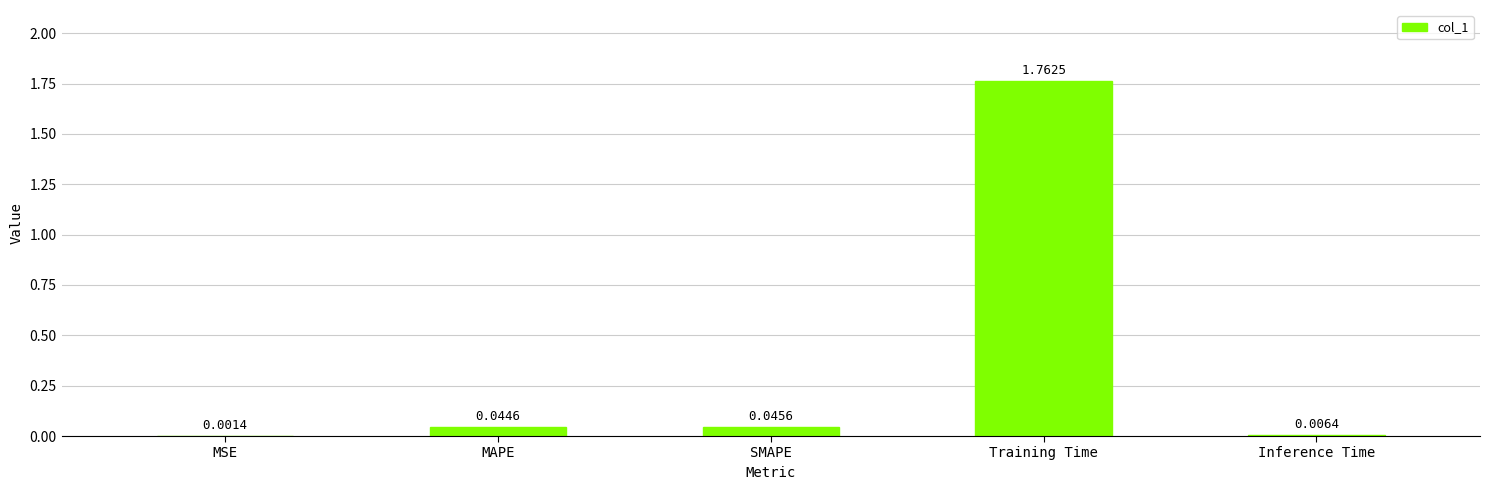

Which has a higher value, SMAPE or Training Time?

Training Time